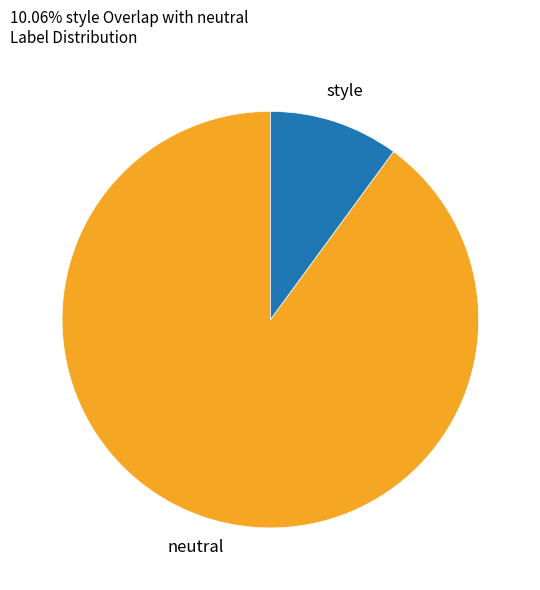

Does any single category account for the majority?

Yes